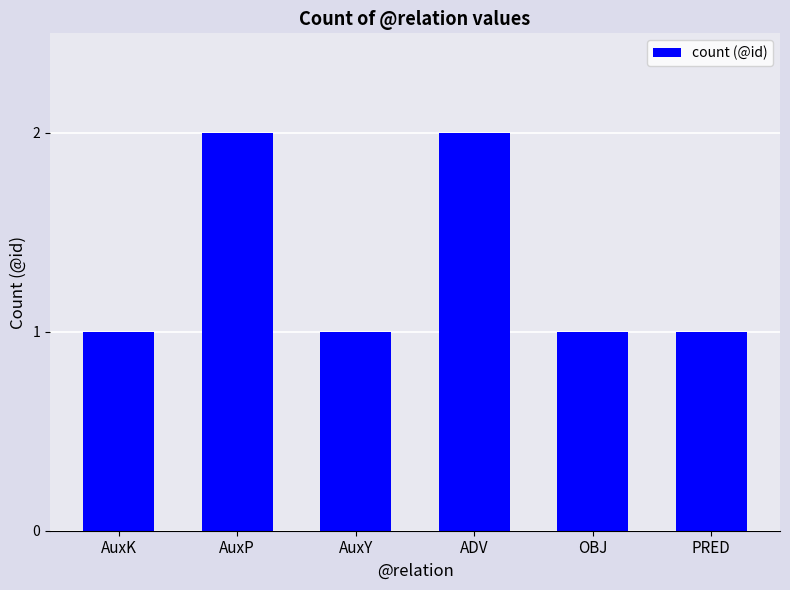

Reading left to right, transcribe all the data shown in this chart.

AuxK=1	AuxP=2	AuxY=1	ADV=2	OBJ=1	PRED=1